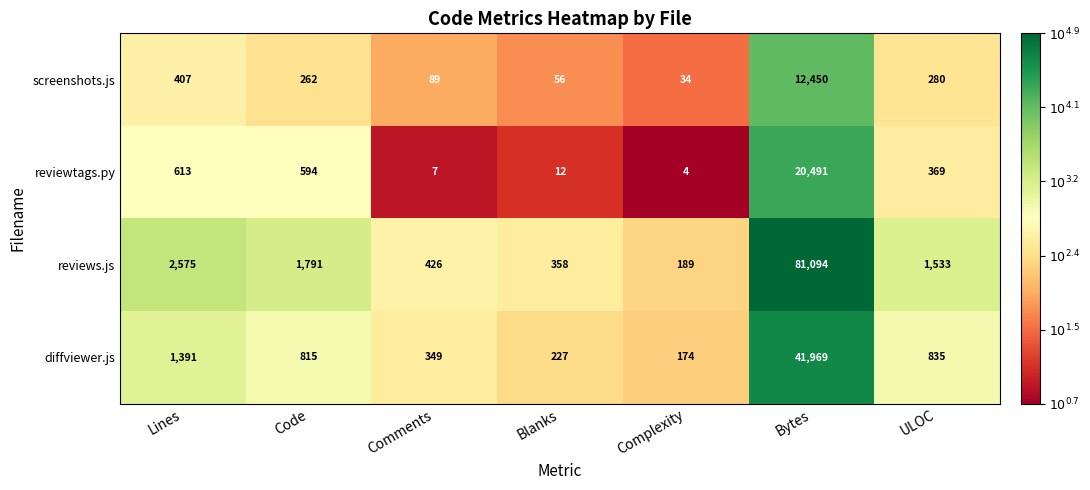

What is the sum of all diffviewer.js values?

45760